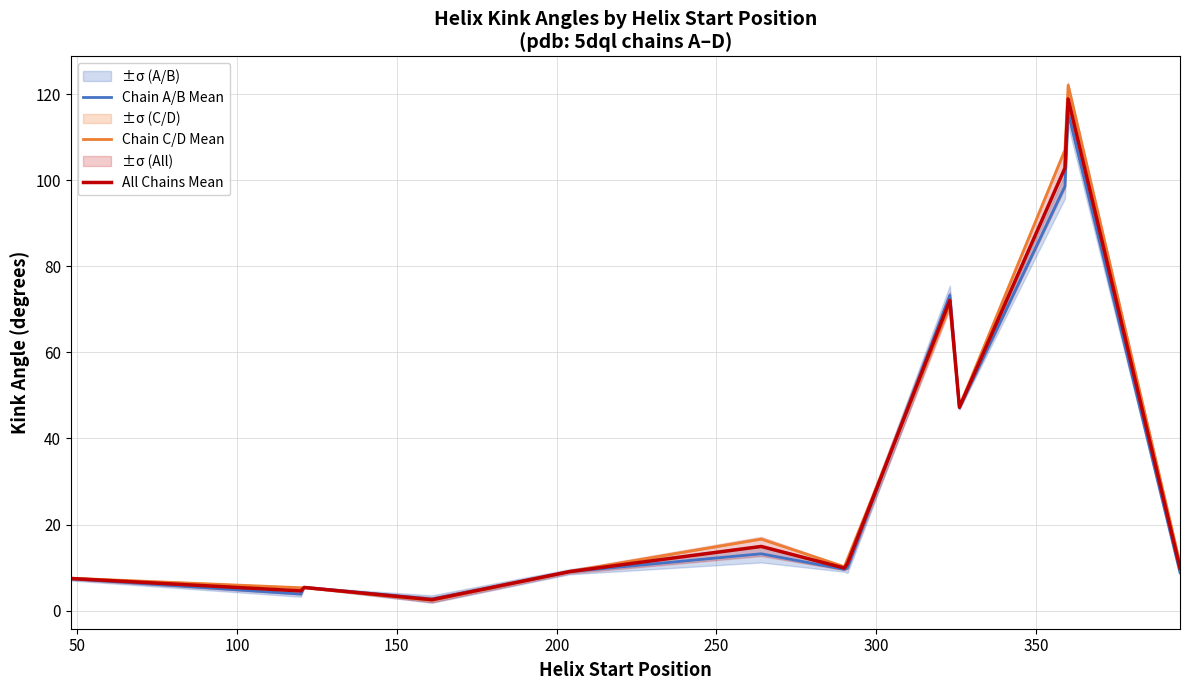

What is the highest value of the Chain C/D Mean series?

122.1